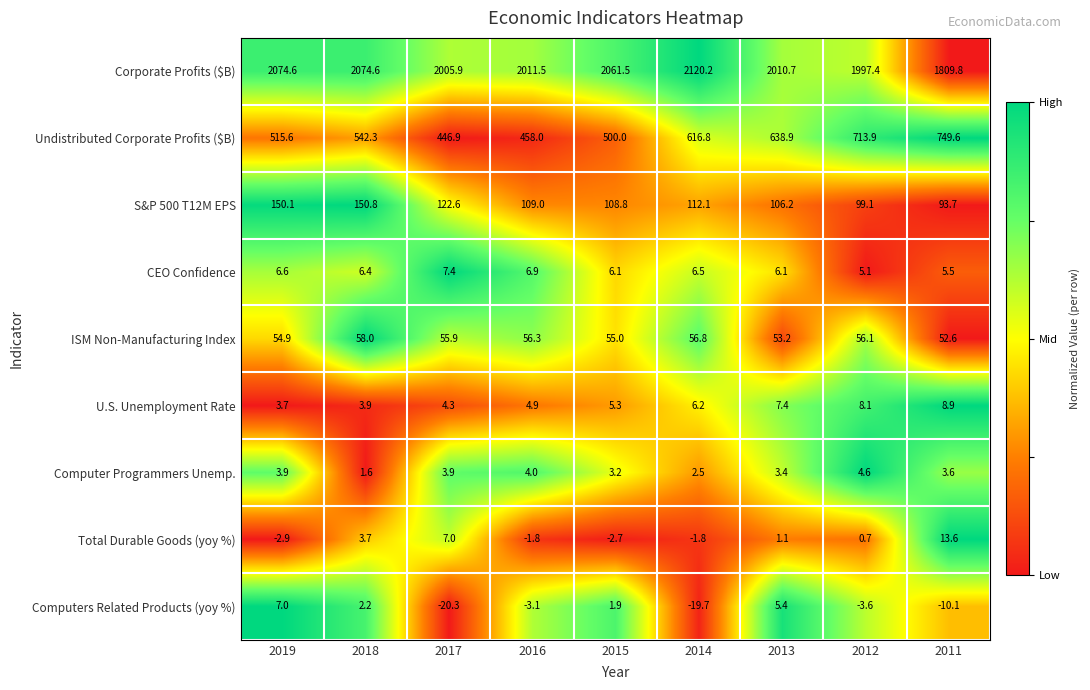

How many categories are shown in the chart?

9